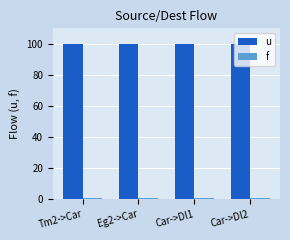

What is the greatest value displayed?

100